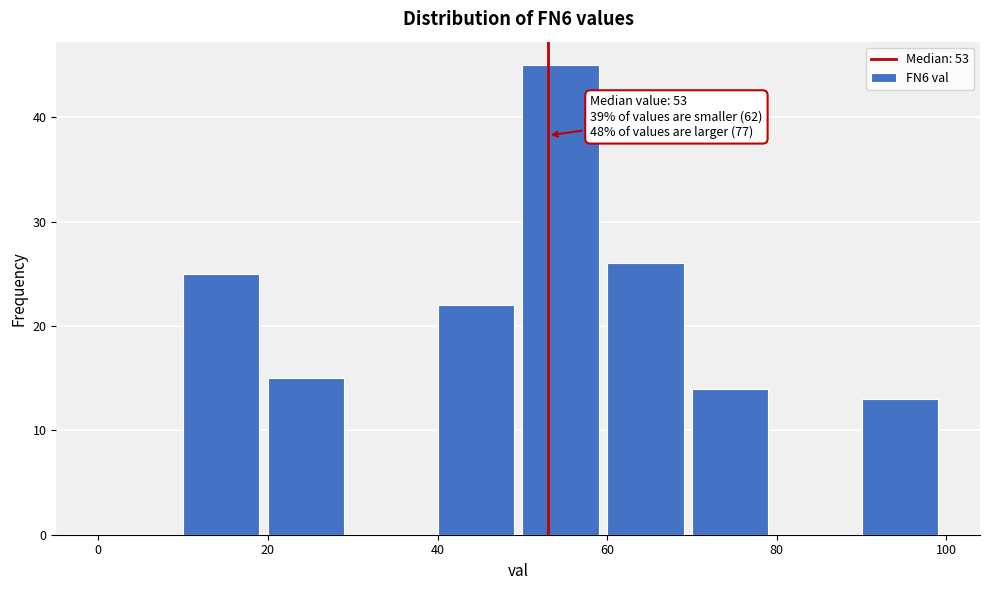

Which range on the x-axis has the tallest bar?

50 to 60